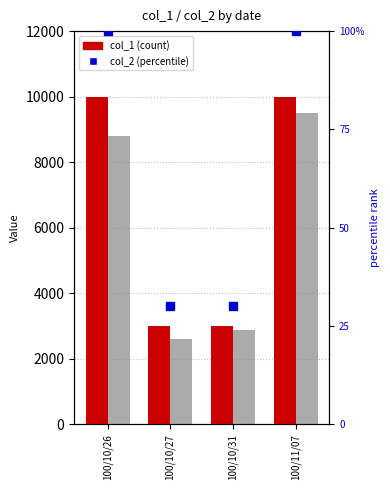

What is the label of the 1st bar from the left?

100/10/26